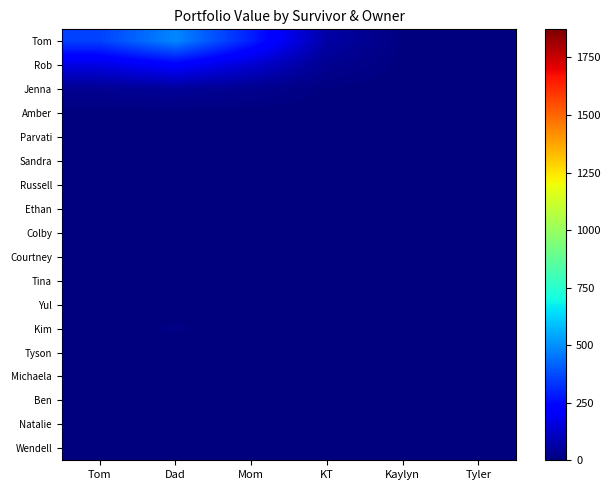

At which category does the chart reach its minimum across all series?

Tom